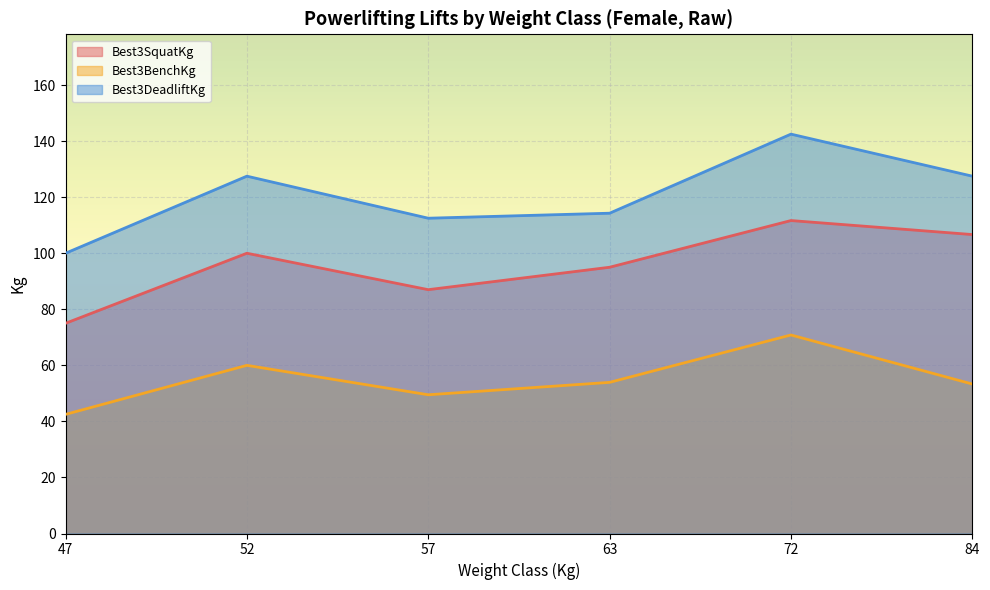

At which category is the sum across all series the highest?

72